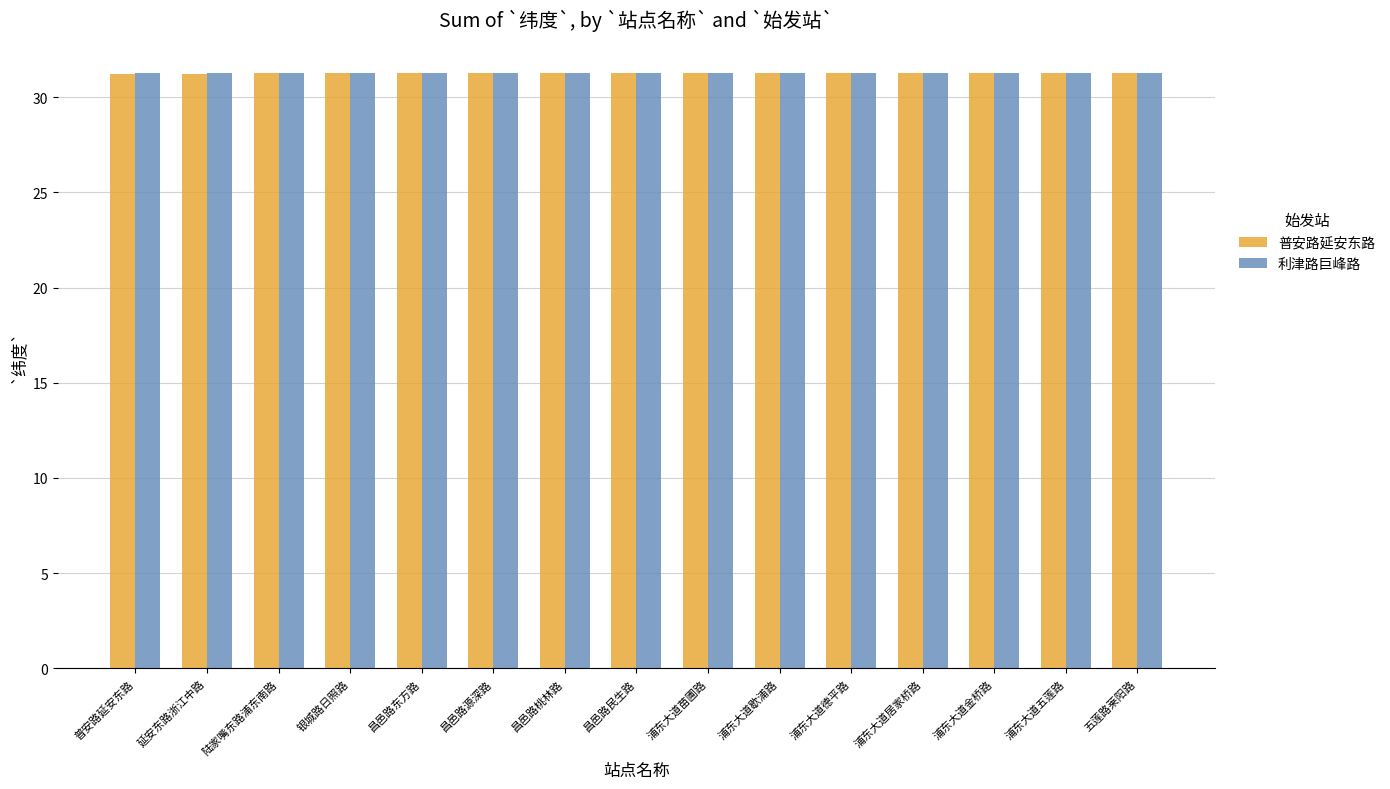

What is the total value across all series at 浦东大道金桥路?

62.5